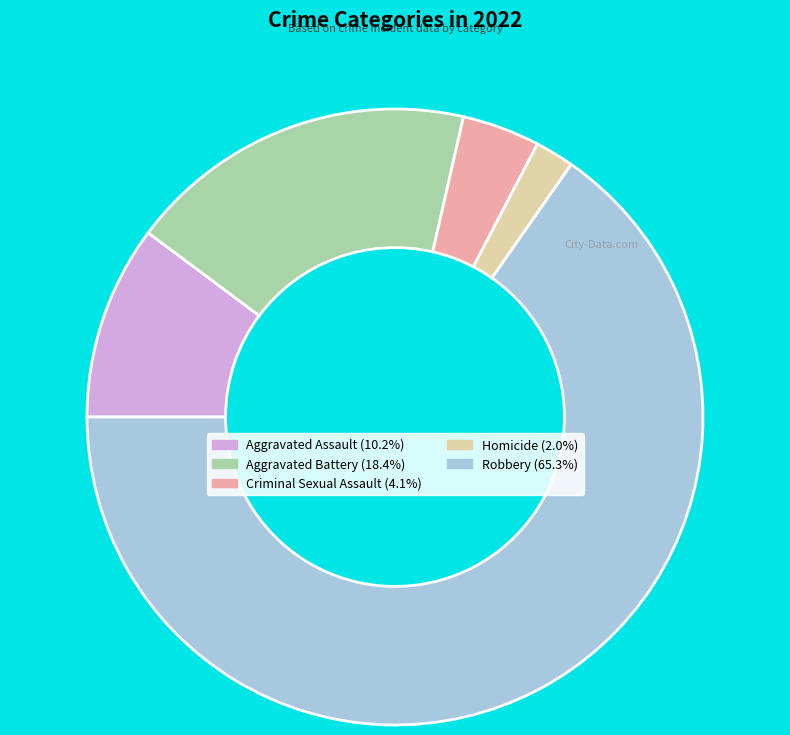

Approximately how many times larger is the value at Robbery compared to Homicide?

32.0